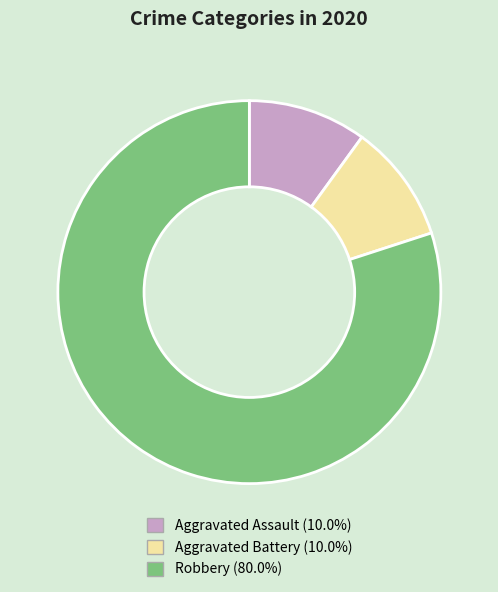

Which category has the biggest portion of the pie?

Robbery